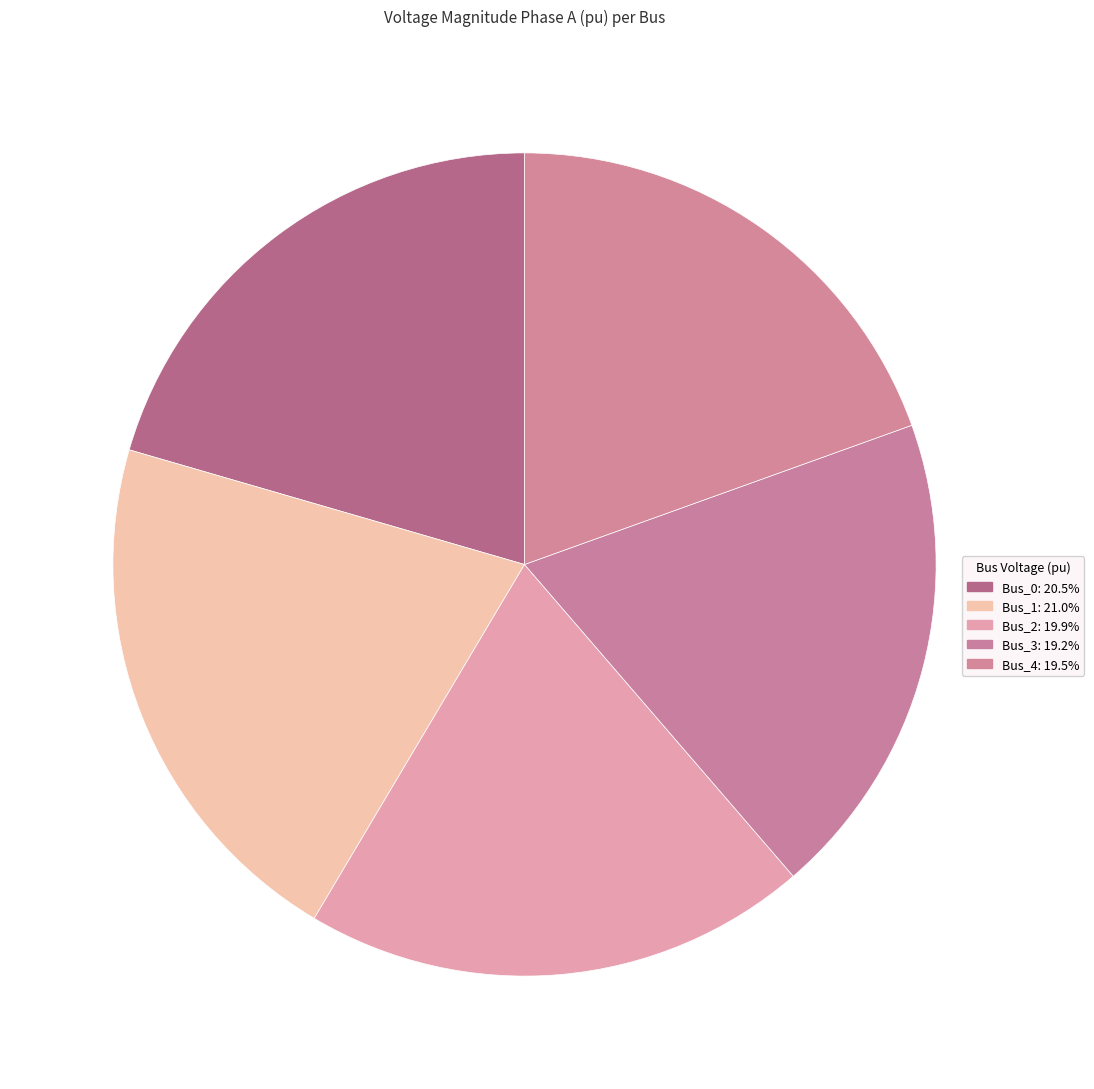

Rank the categories by value from highest to lowest.

Bus_1, Bus_0, Bus_2, Bus_4, Bus_3